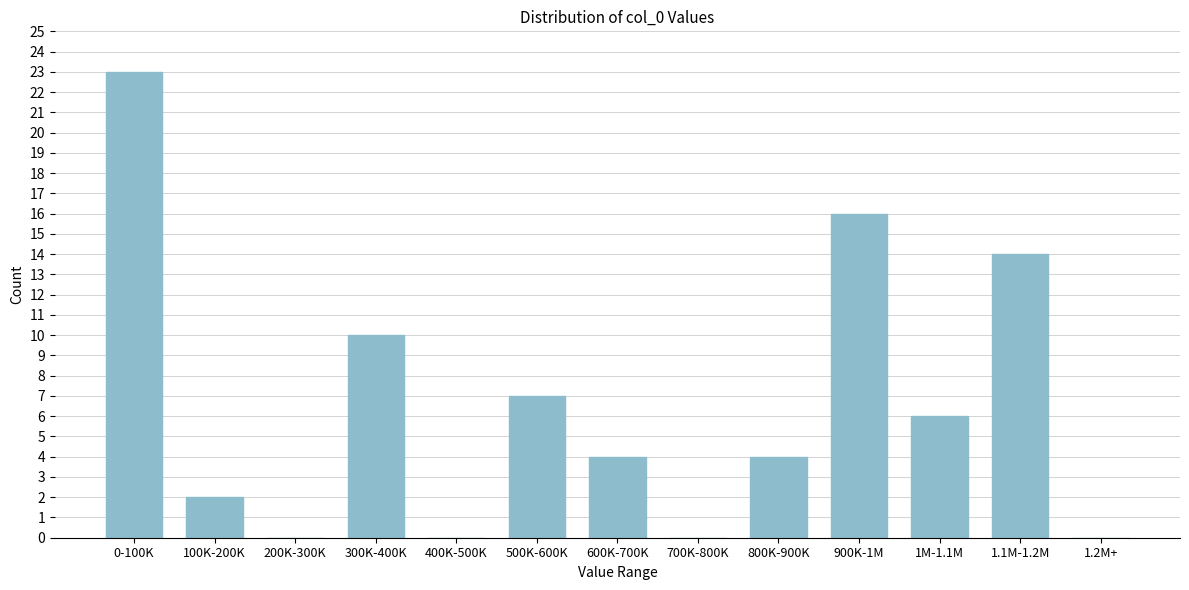

Reading left to right, what are all the values shown in this chart?

0-100K=23	100K-200K=2	200K-300K=0	300K-400K=10	400K-500K=0	500K-600K=7	600K-700K=4	700K-800K=0	800K-900K=4	900K-1M=16	1M-1.1M=6	1.1M-1.2M=14	1.2M+=0